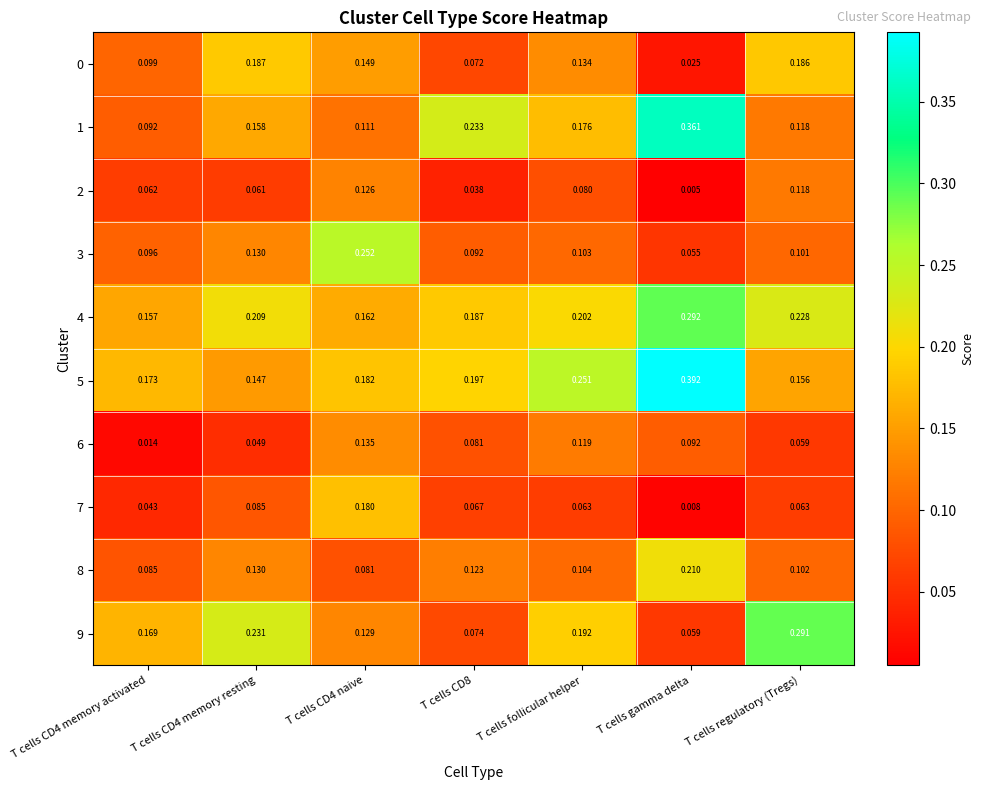

At which label does 3 reach its minimum?

T cells gamma delta